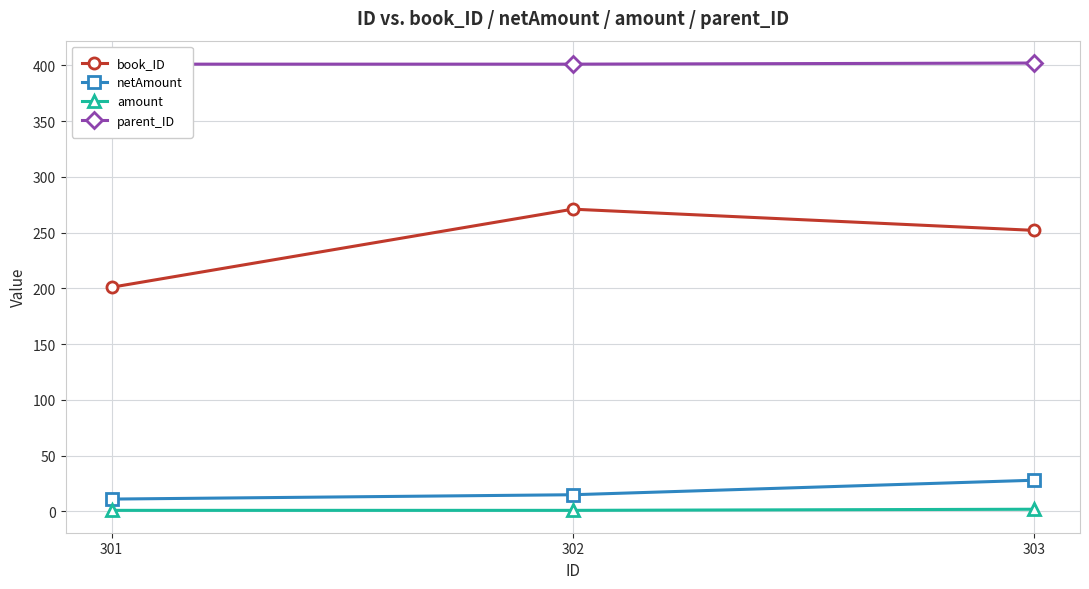

What is the difference between the maximum and minimum values in the amount series?

1.0